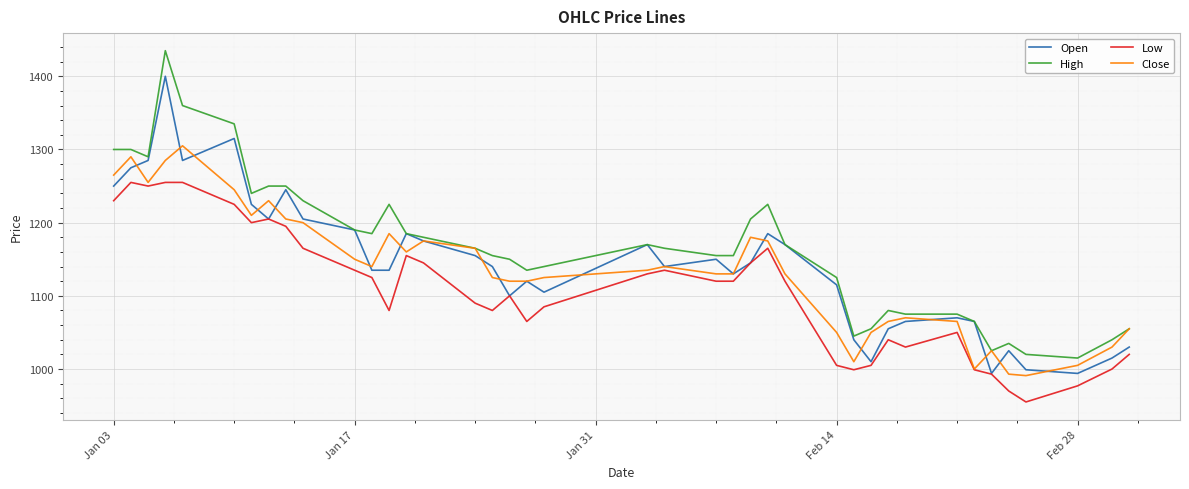

List the series in order of their peak value, highest first.

High, Open, Close, Low